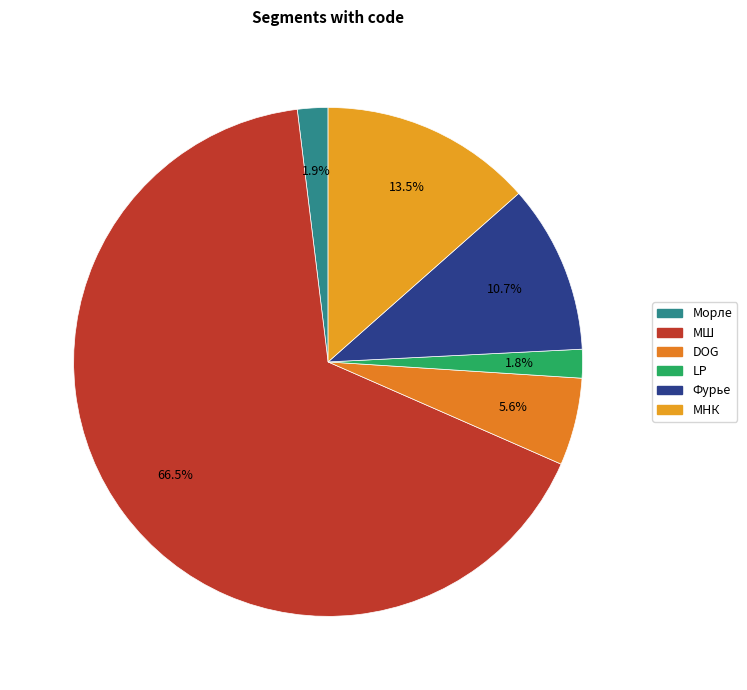

Rank the categories by value from highest to lowest.

МШ, МНК, Фурье, DOG, Морле, LP